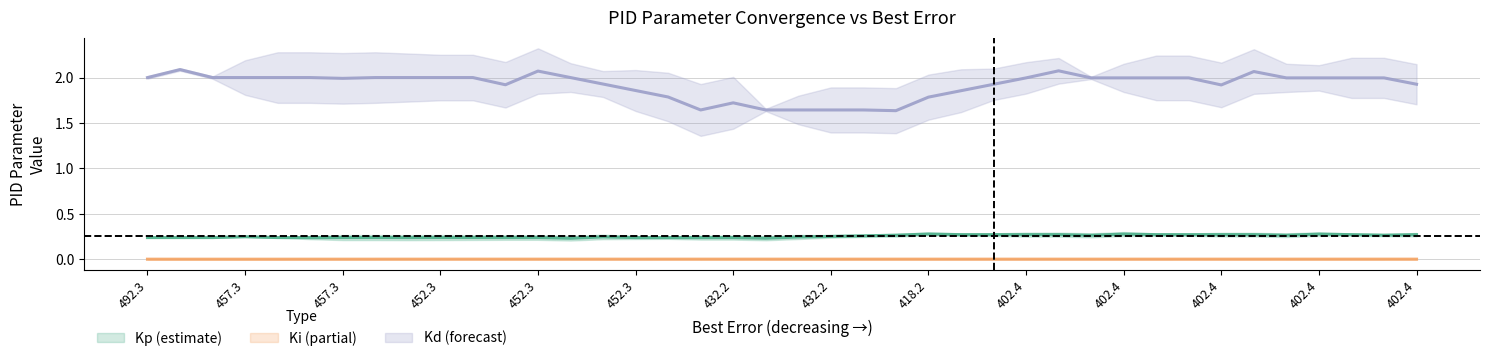

True or false: Kd and Ki intersect in this chart.

False